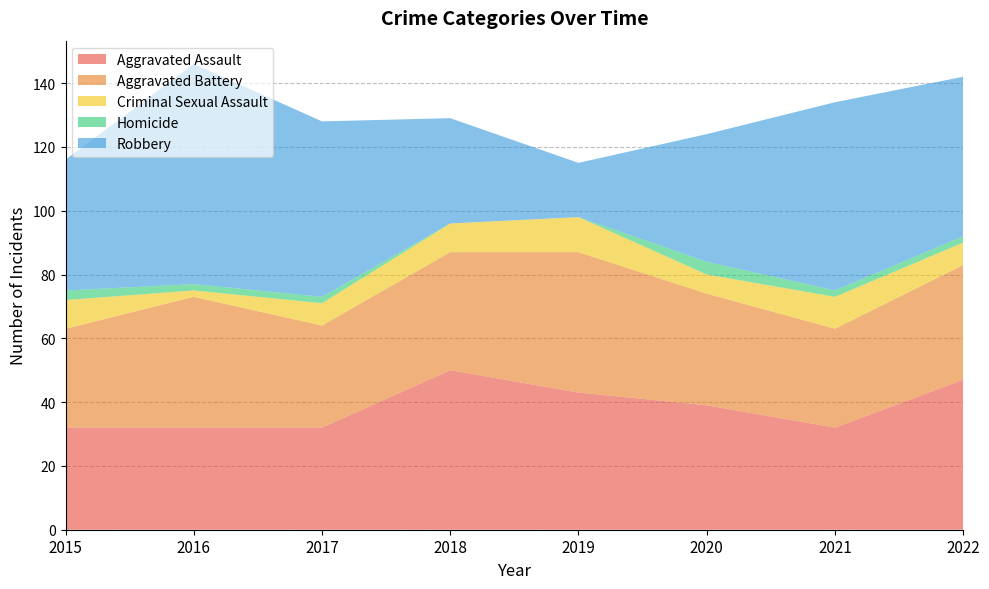

Reading left to right, extract all data points from this chart.

Aggravated Assault: 2015=32	2016=32	2017=32	2018=50	2019=43	2020=39	2021=32	2022=47
Aggravated Battery: 2015=31	2016=41	2017=32	2018=37	2019=44	2020=35	2021=31	2022=36
Criminal Sexual Assault: 2015=9	2016=2	2017=7	2018=9	2019=11	2020=6	2021=10	2022=7
Homicide: 2015=3	2016=2	2017=2	2018=0	2019=0	2020=4	2021=2	2022=2
Robbery: 2015=41	2016=69	2017=55	2018=33	2019=17	2020=40	2021=59	2022=50